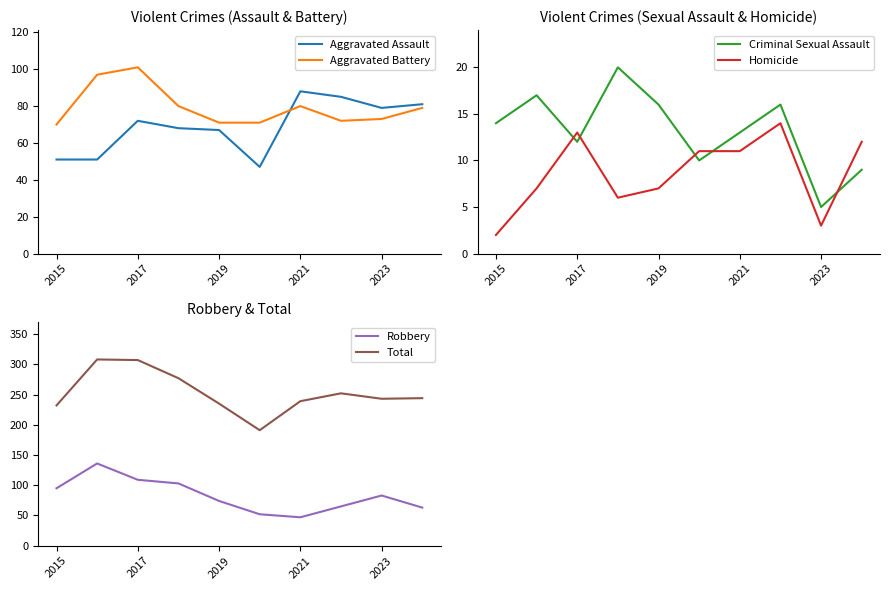

What is the difference between the maximum and minimum values in the Criminal Sexual Assault series?

15